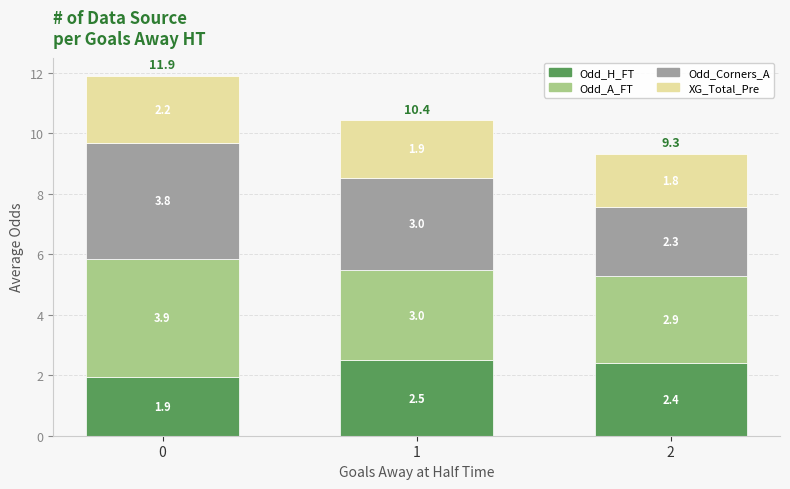

The Odd_H_FT series shows 2.5 at 1. True or false?

True